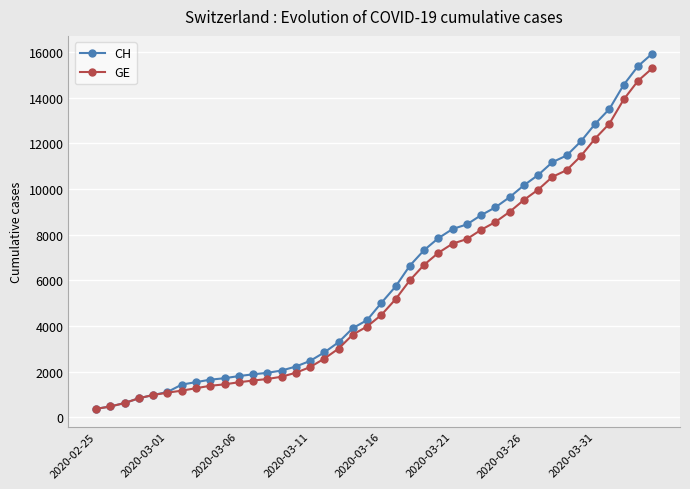

Which series has the largest range (max minus min)?

CH